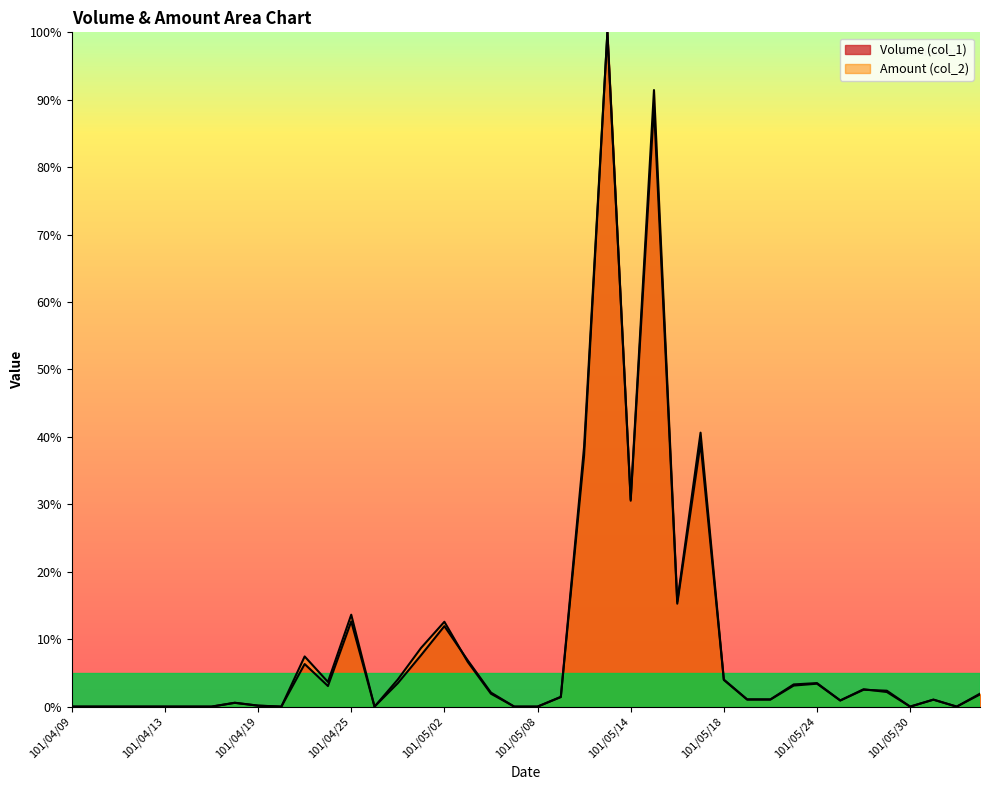

The value of Amount (col_2) at 101/04/30 is 11.7. True or false?

False